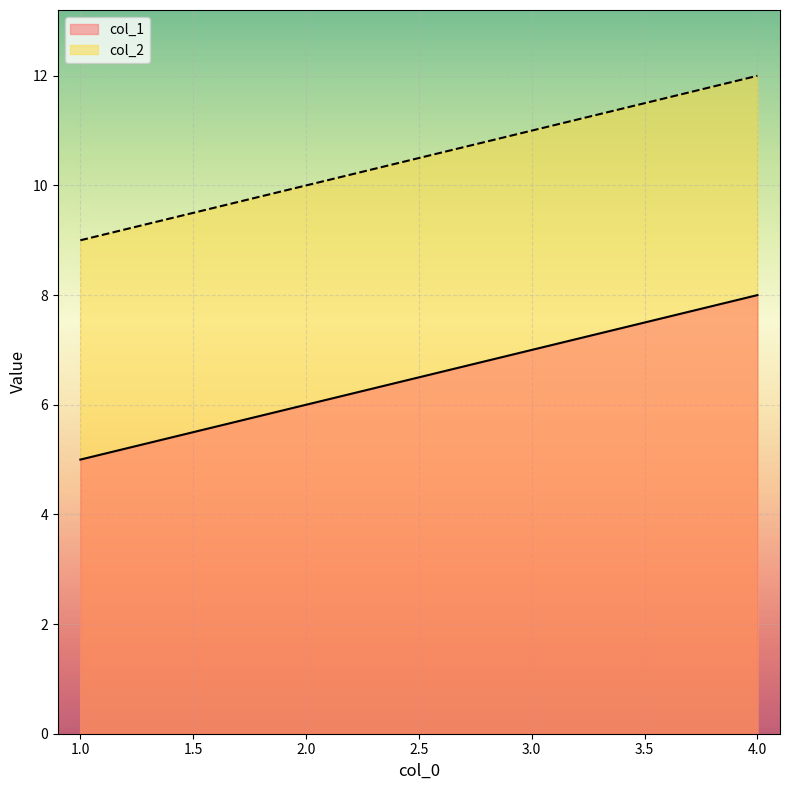

True or false: col_2 and col_1 cross at least once.

False